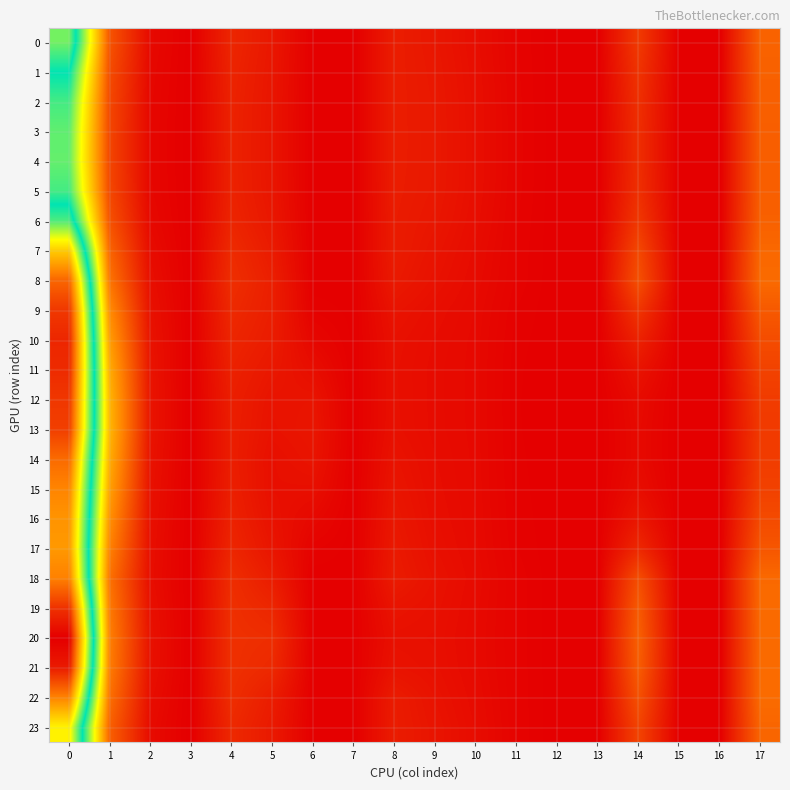

At 1, list the series in order from smallest to largest.

4, 3, 2, 5, 1, 6, 0, 23, 7, 22, 18, 8, 19, 21, 20, 17, 9, 16, 10, 15, 11, 14, 12, 13